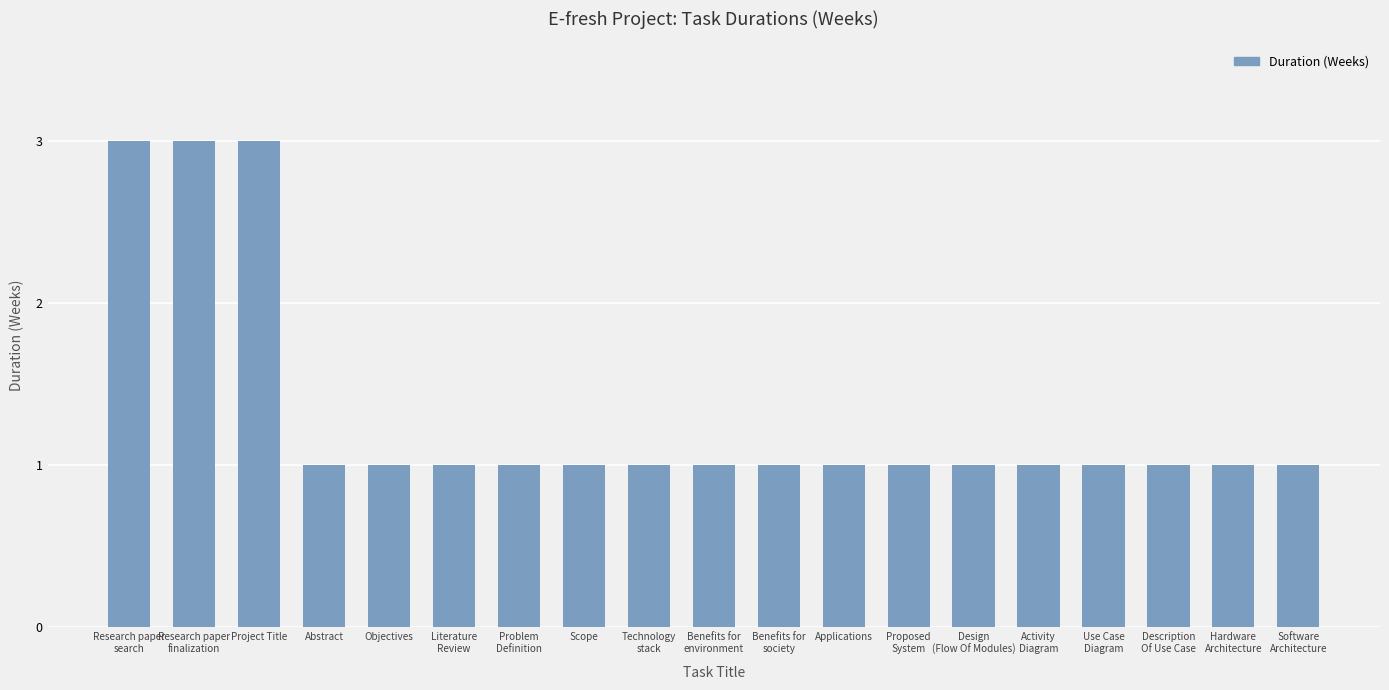

Is it true that the value at Objectives is 1?

True